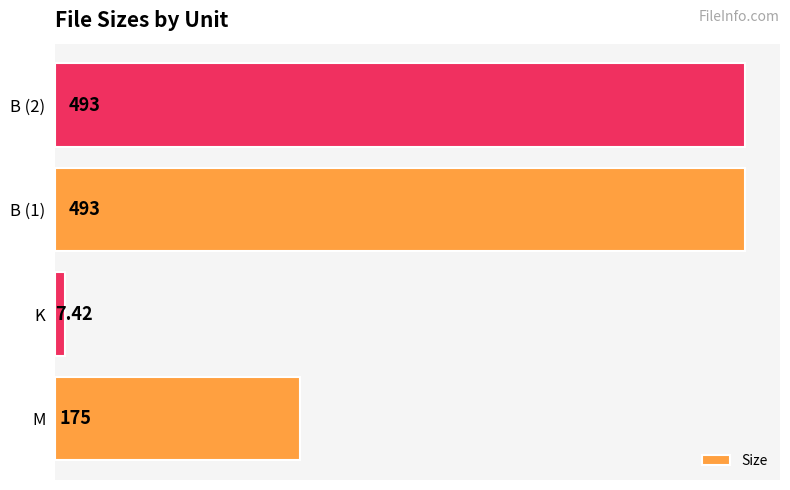

What is the difference between the maximum and minimum values?

485.6